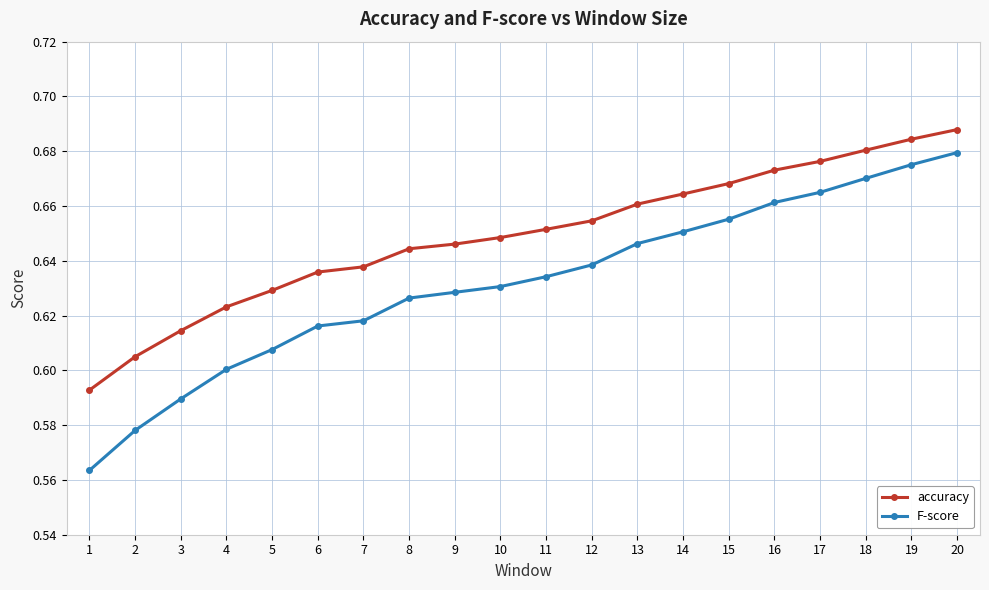

True or false: accuracy has a value of 0.4 at 6.

False